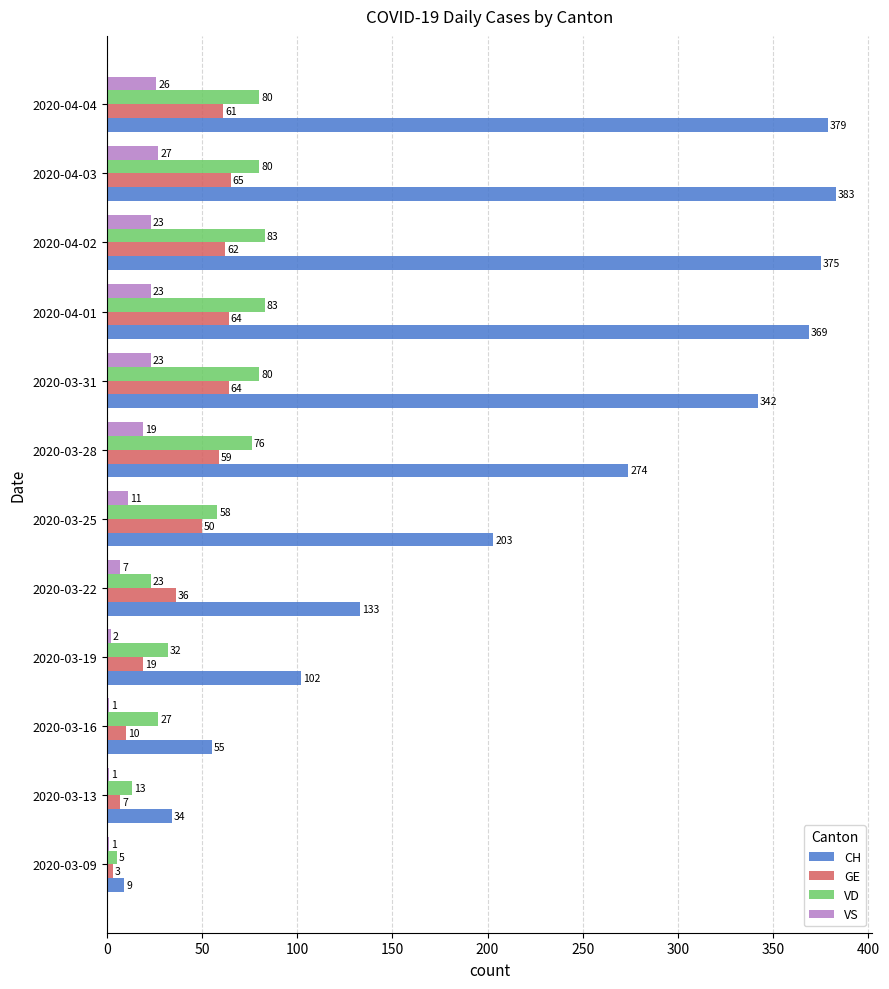

True or false: VS has a value of 1 at 2020-03-13.

True